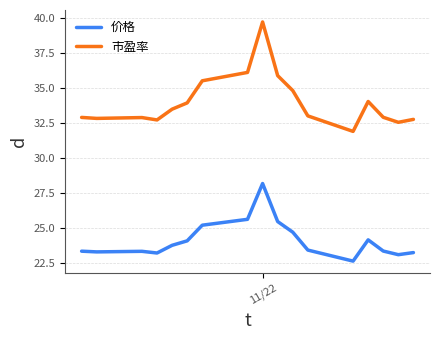

What is the average value of the 价格 series?

24.1